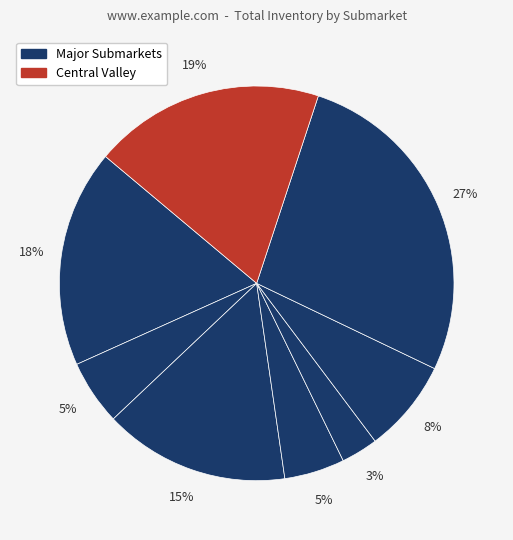

How many slices are in this pie chart?

8